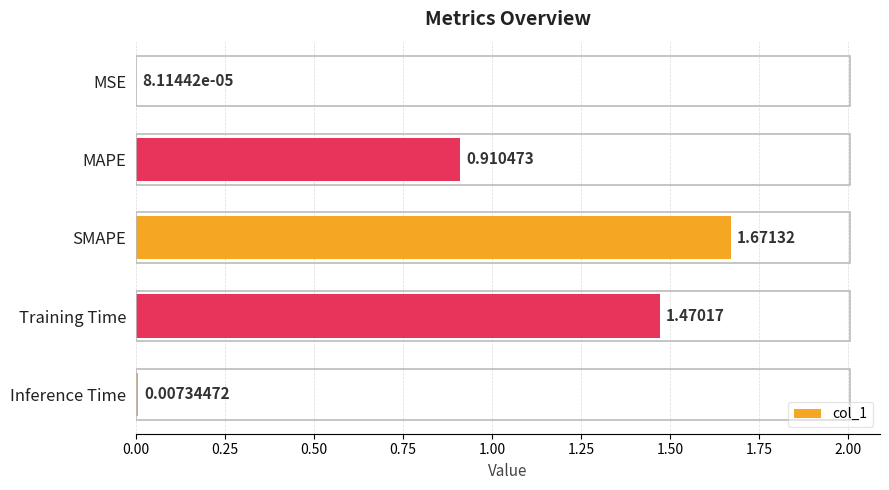

At which category does the chart reach its peak across all series?

SMAPE